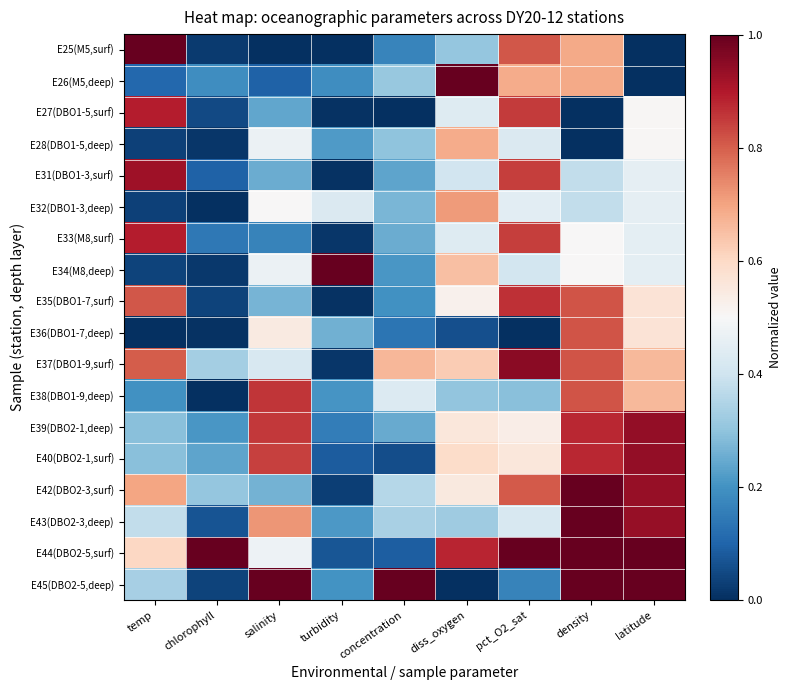

What is the total value across all series at density?

12.1